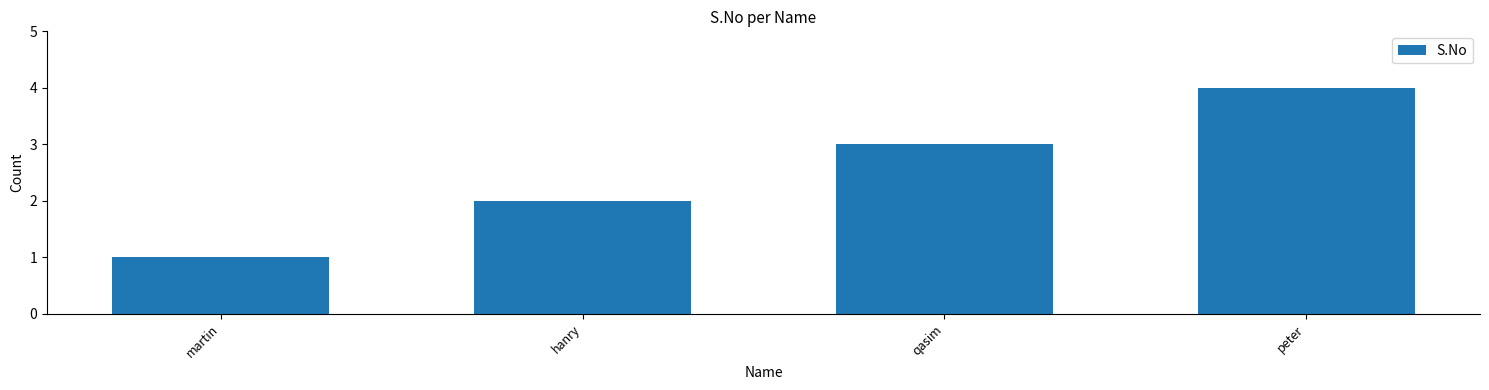

Which has a higher value, peter or hanry?

peter